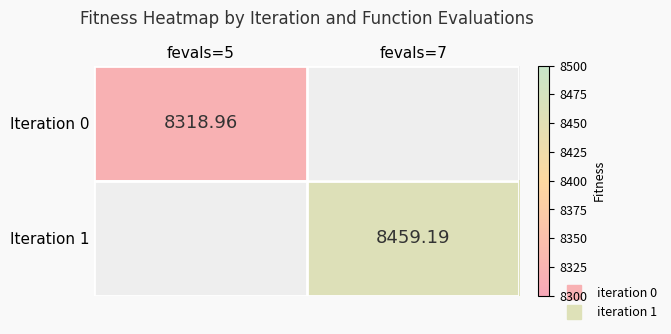

Rank the categories by Iteration 0 value from lowest to highest.

fevals=5, fevals=7